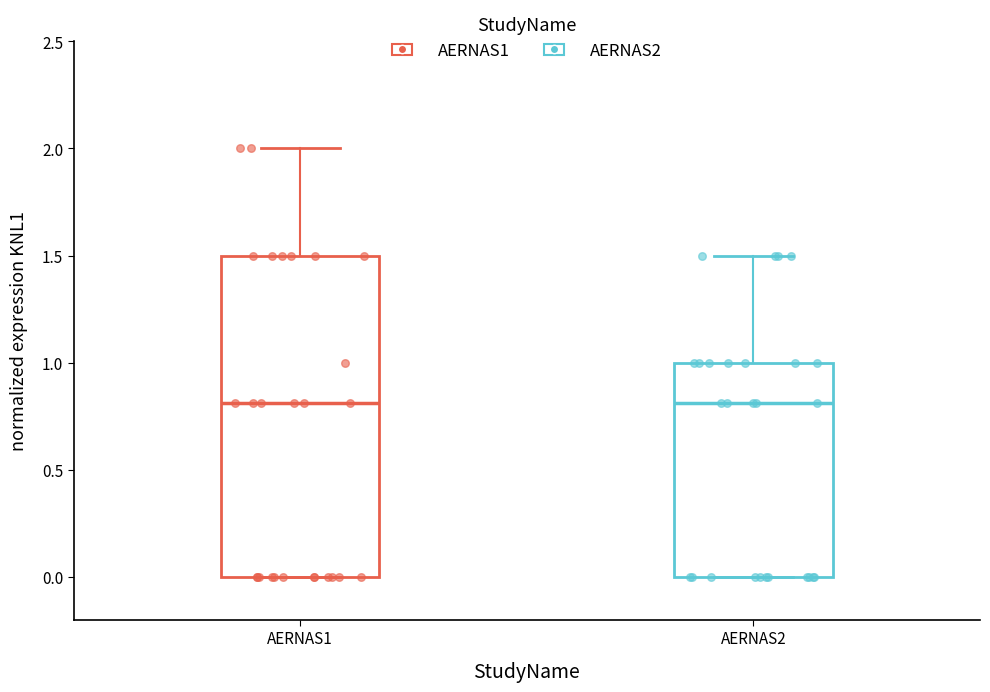

Reading left to right, read every box against the y-axis: the position of its median line, the range the box covers, and the ends of its whiskers. The values are not printed on the chart, so give them approximately, as read against the axis.

AERNAS1: median 0.8, box 0.0 to 1.5, whiskers 0.0 to 2.0
AERNAS2: median 0.8, box 0.0 to 1.0, whiskers 0.0 to 1.5